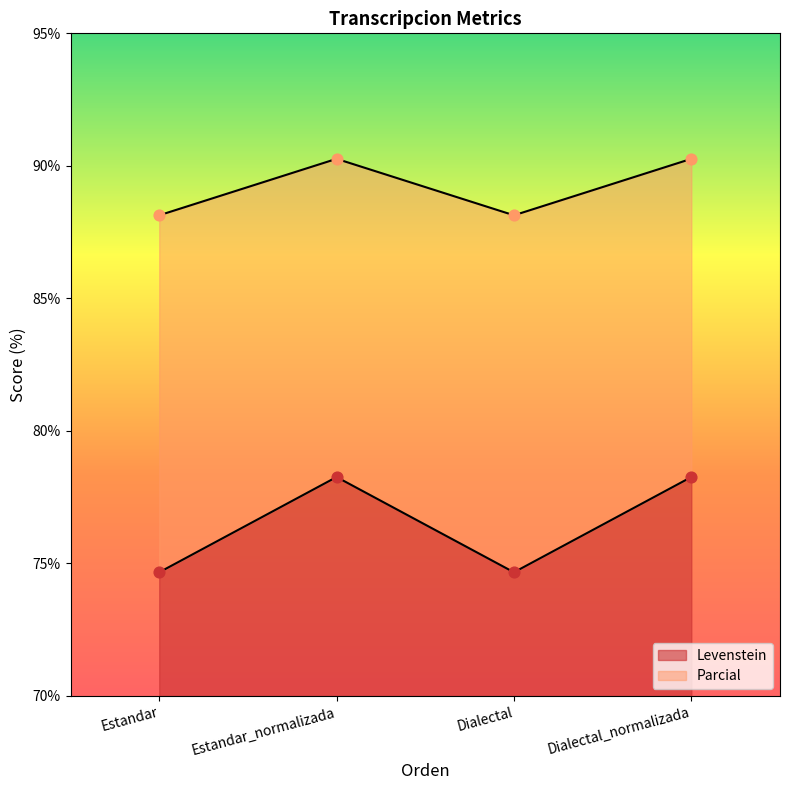

At which category is the sum across all series the highest?

Estandar_normalizada